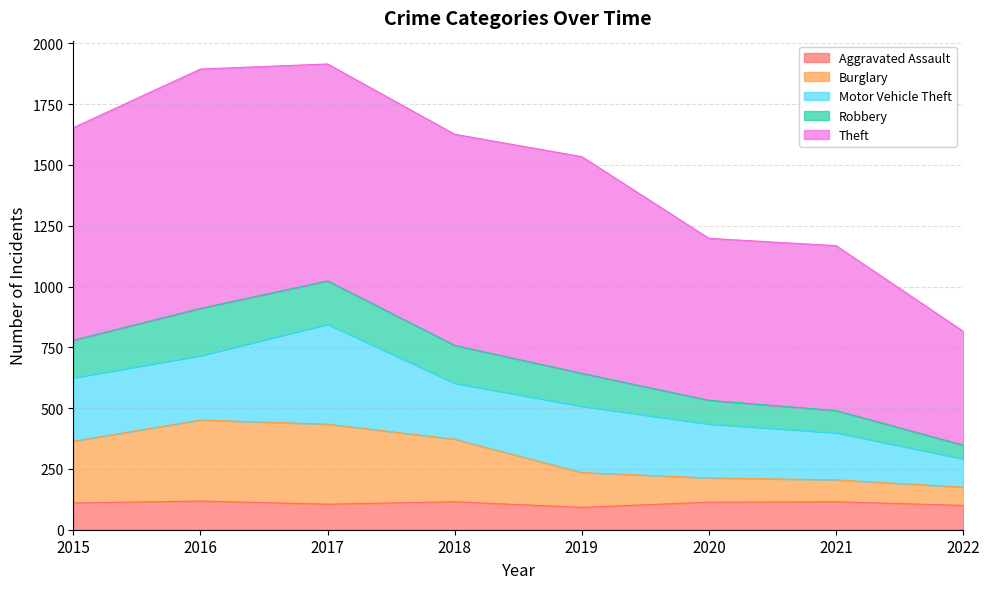

What is the total value across all series at 2017?

1915